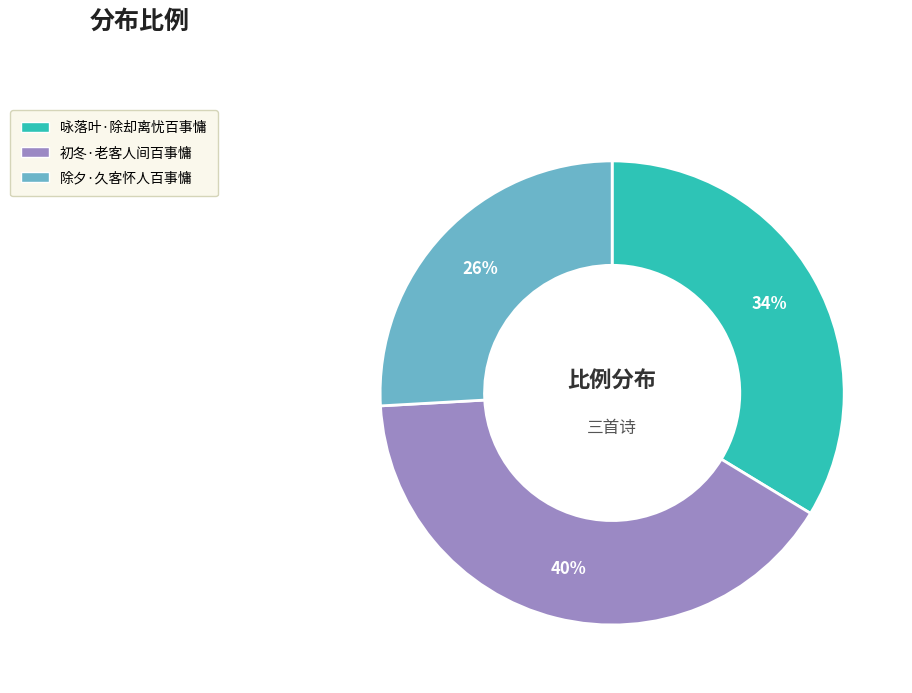

To the nearest percent, what portion does 咏落叶·除却离忧百事慵 represent?

34%